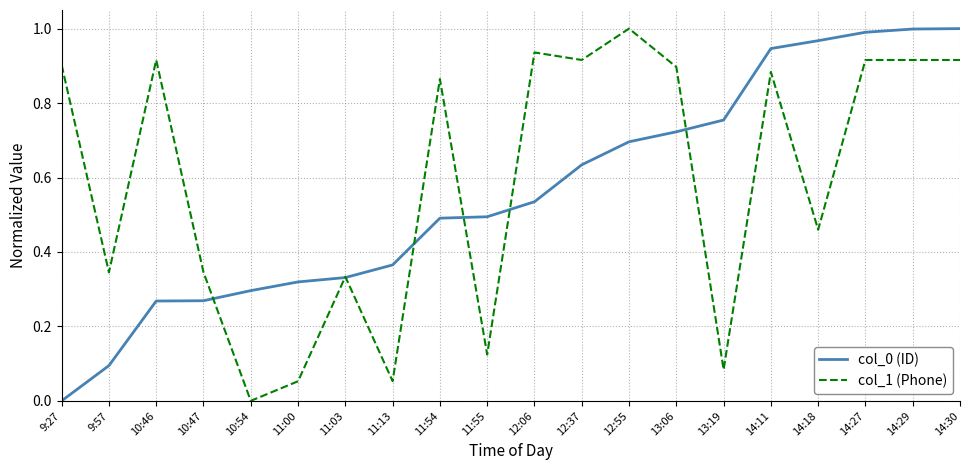

Which category has the lowest value in the col_0 (ID) series?

9:27